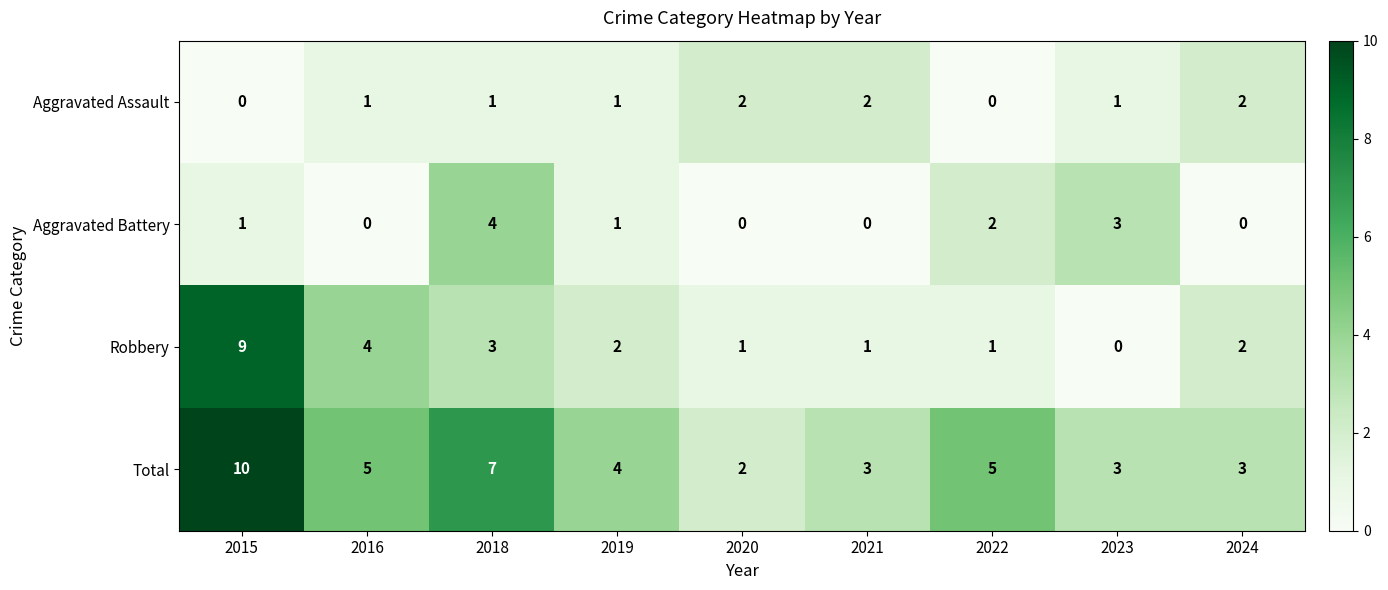

What is the total value across all series at 2024?

7